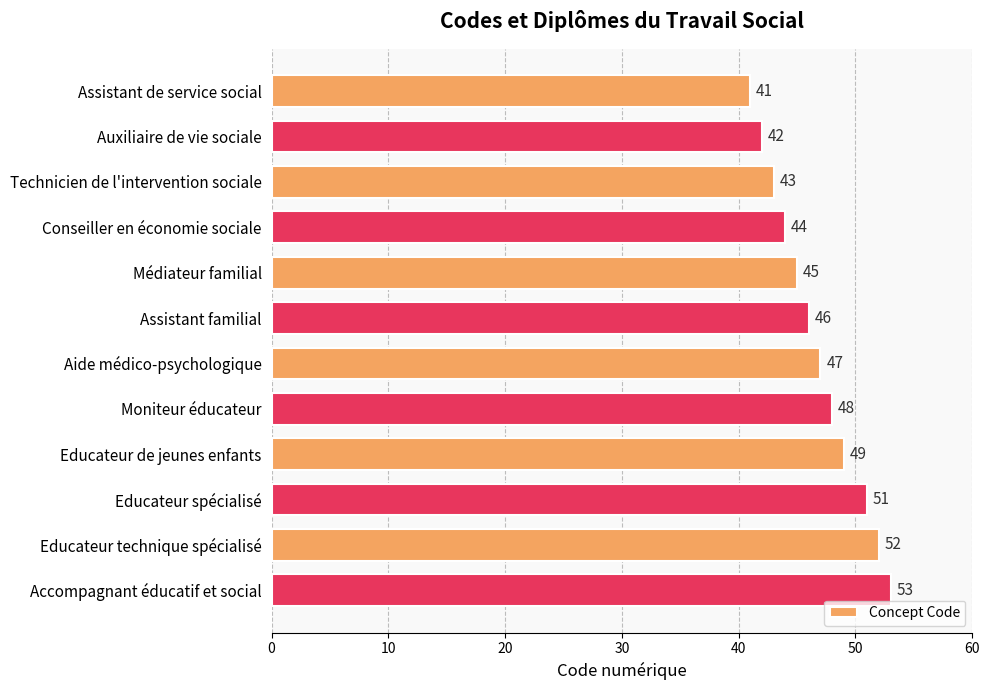

Does the chart contain any negative values?

No